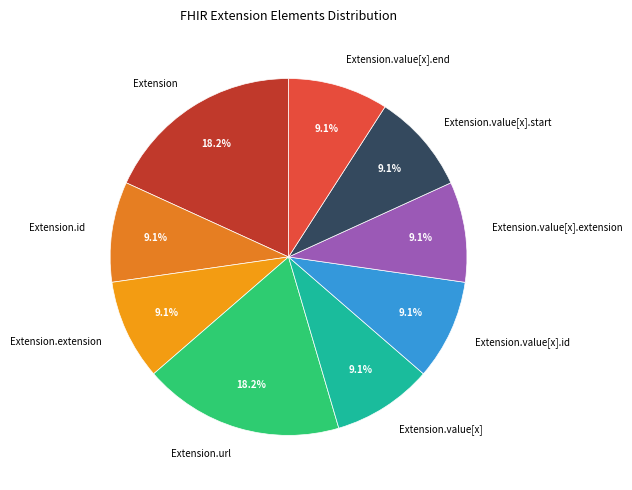

Which has a higher value, Extension or Extension.value[x].id?

Extension